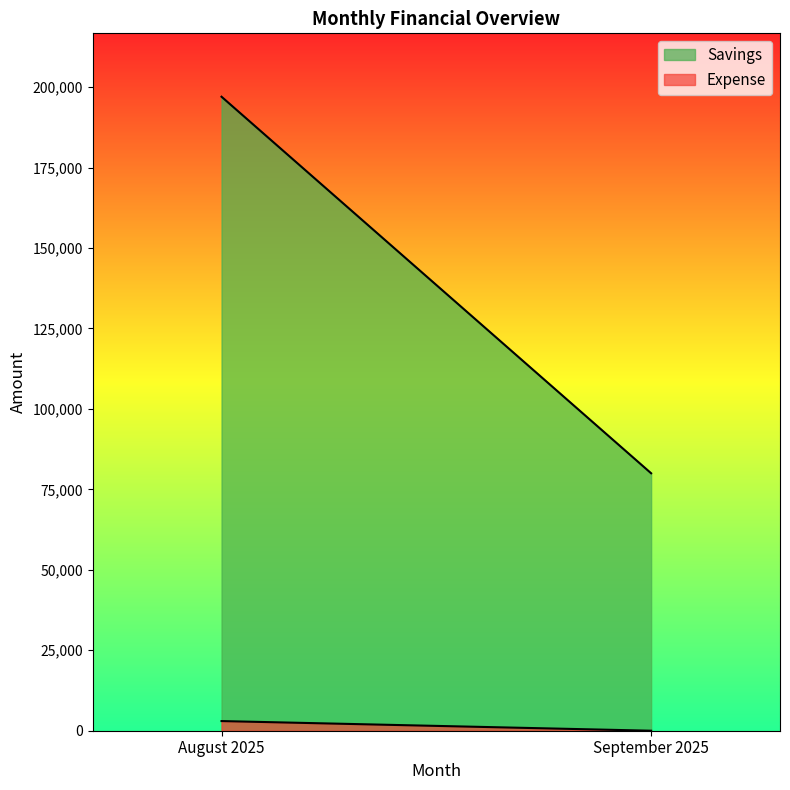

What is the value of the Savings point at the 1st from the left?

197000